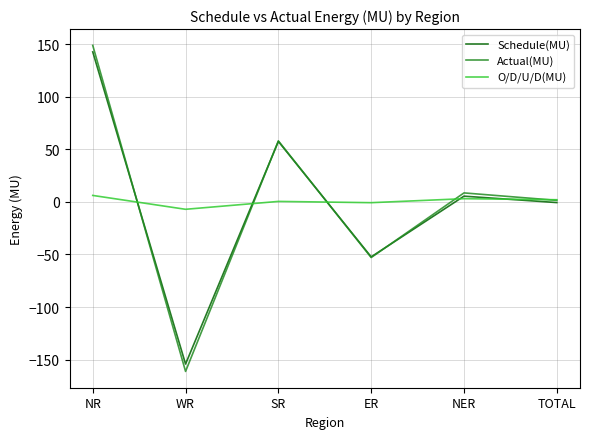

True or false: Schedule(MU) has a value of -154.3 at WR.

True